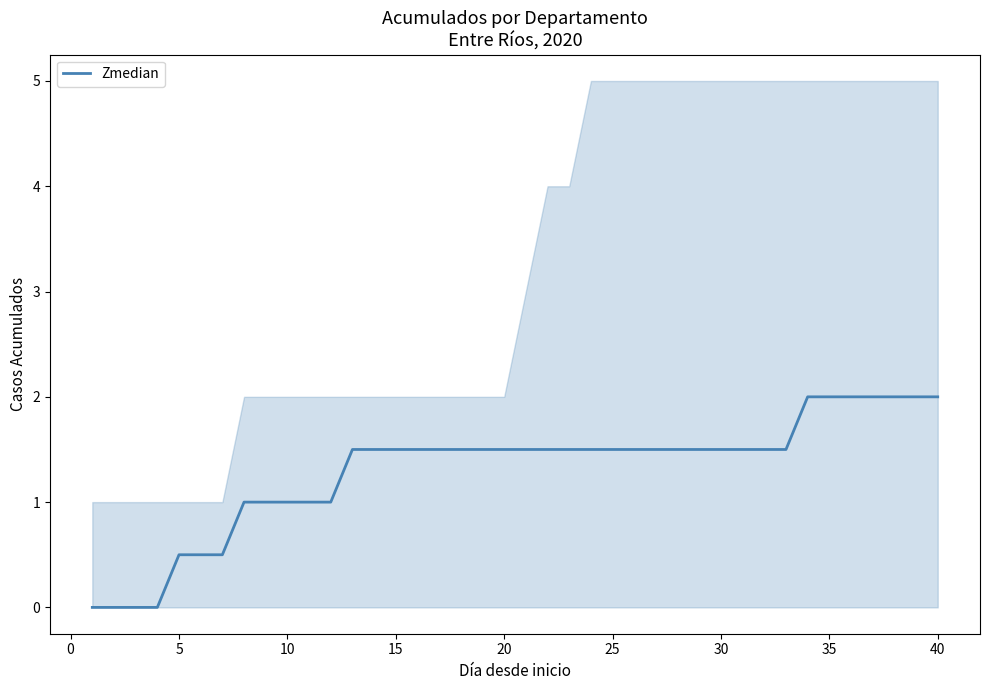

Does the chart display data point markers on the line(s)?

No